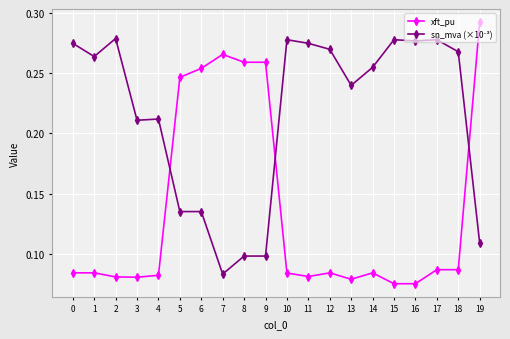

Count the xft_pu values in the range 0 to 1.

20